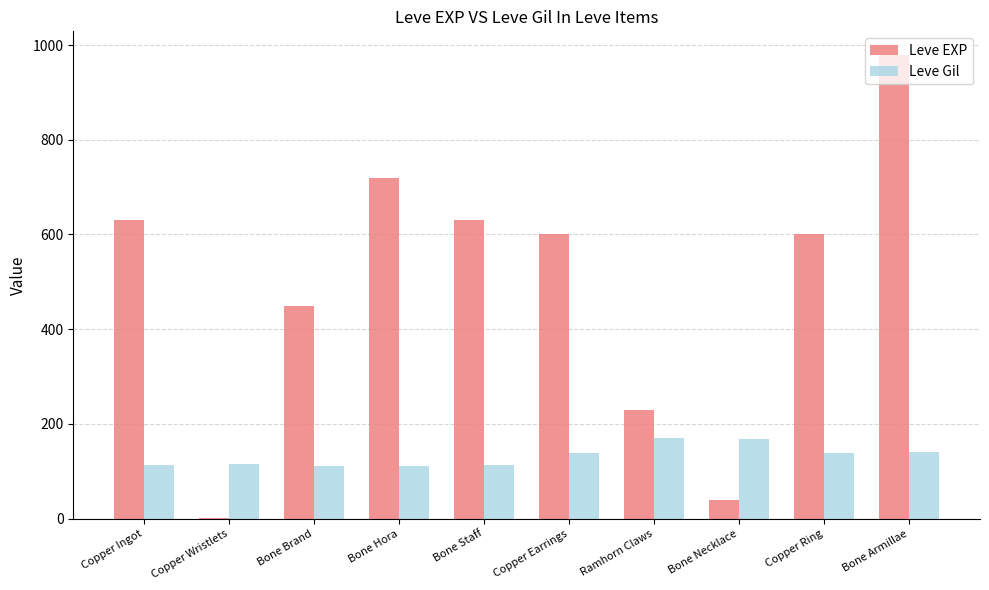

At which category is the sum across all series the highest?

Bone Armillae